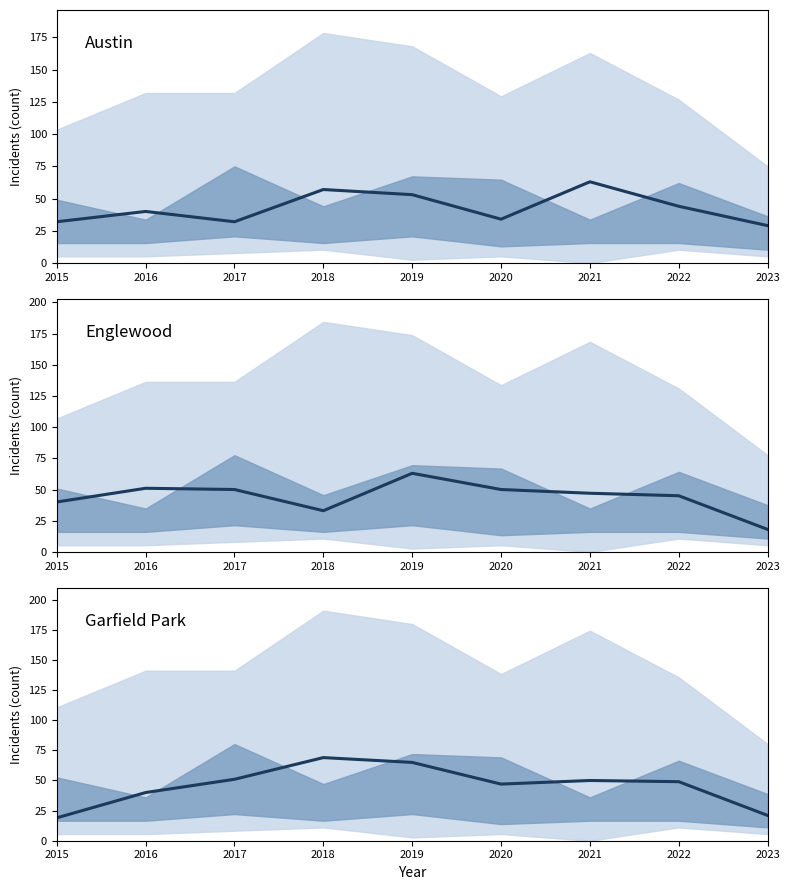

Which category has the lowest value across all series?

2023